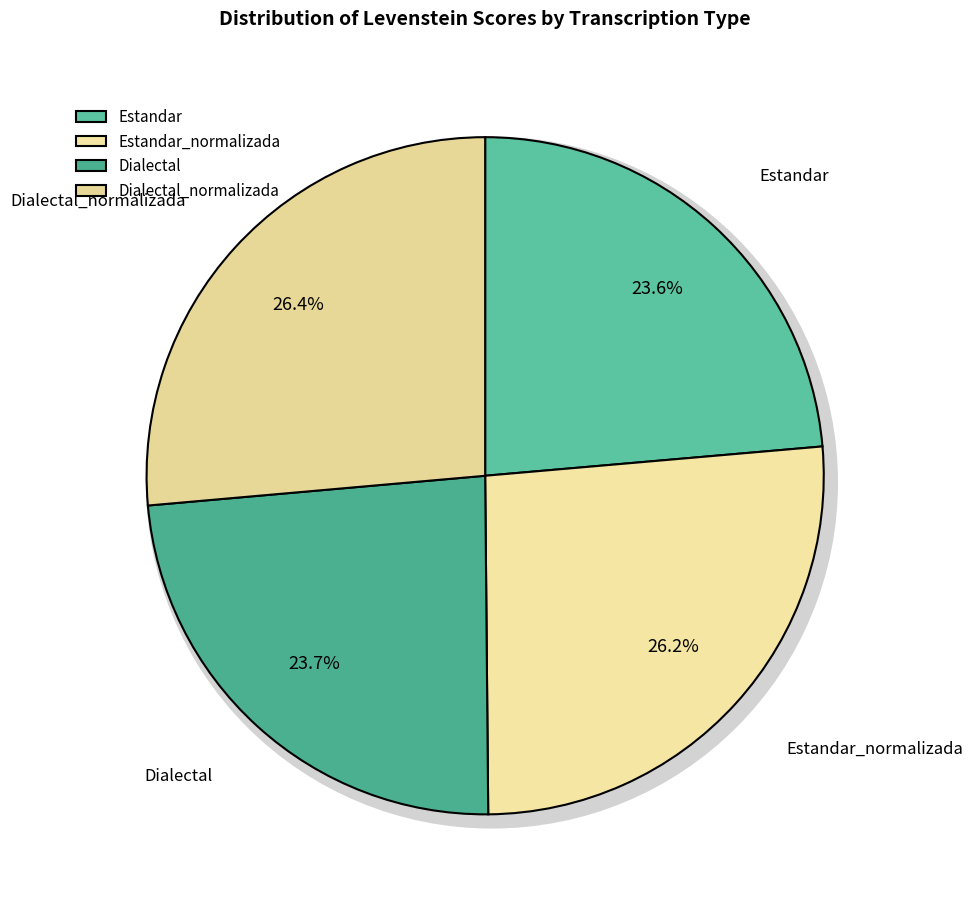

Rank the categories by value from lowest to highest.

Estandar, Dialectal, Estandar_normalizada, Dialectal_normalizada